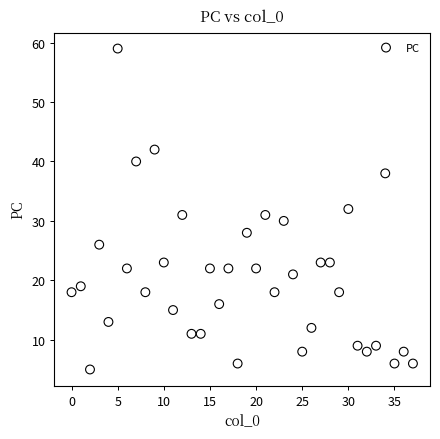

What is the range of Y values (max minus min)?

54